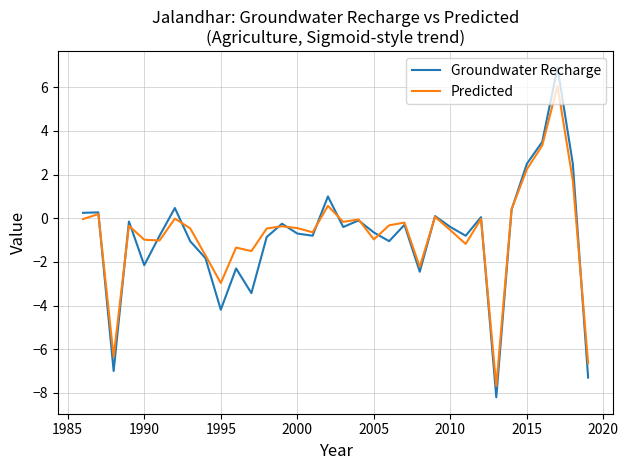

What is the greatest value displayed?

6.9